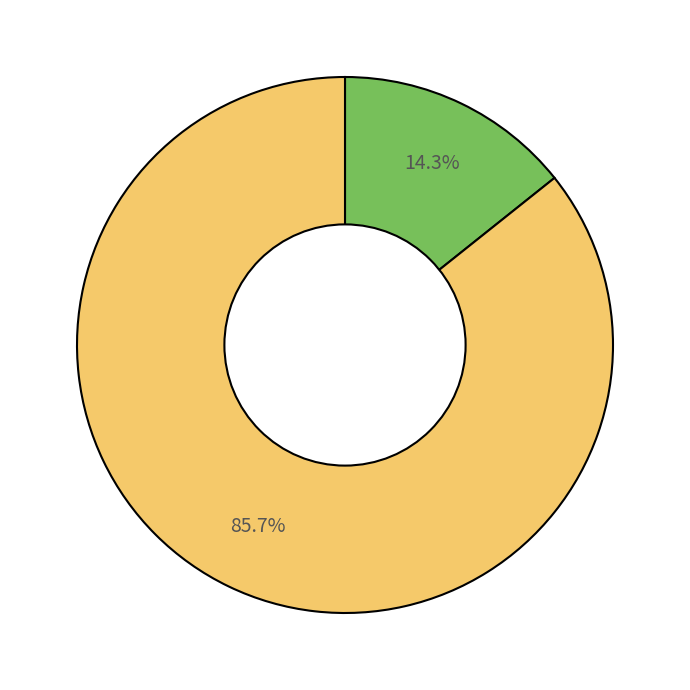

Is there a majority slice in this chart?

Yes